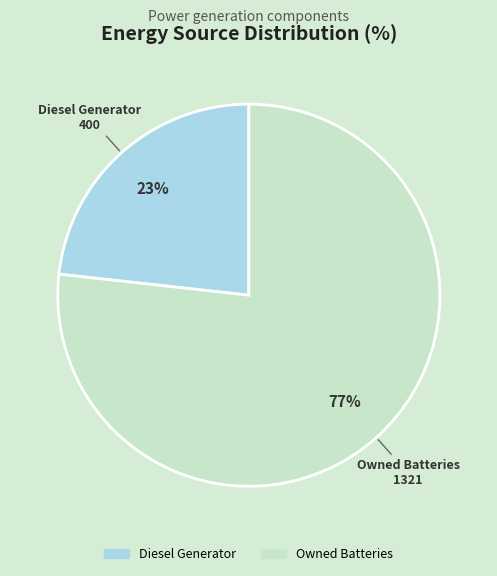

Is there a majority slice in this chart?

Yes